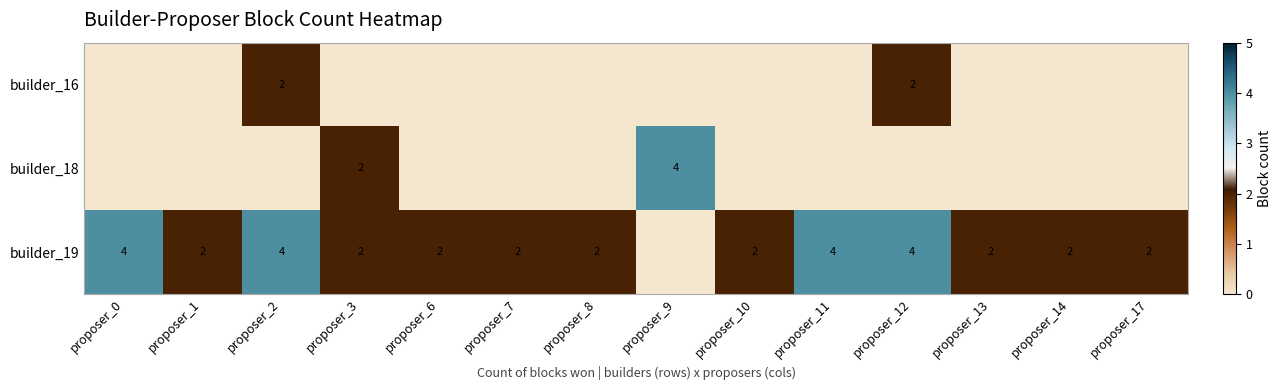

Is it true that builder_19 equals 4 at proposer_0?

True